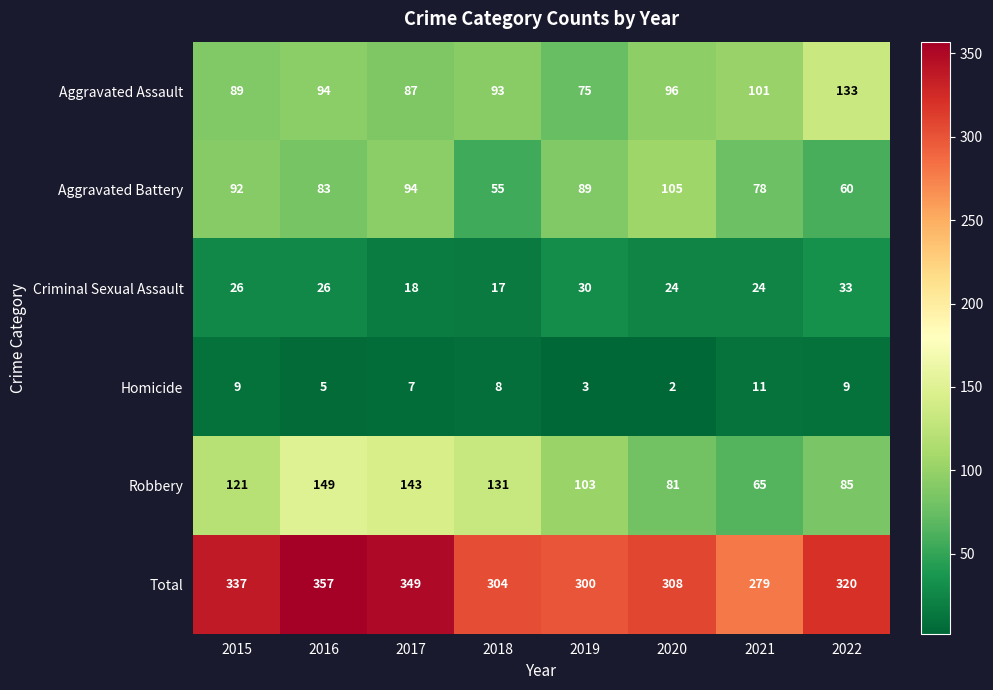

What is the smallest value displayed?

2